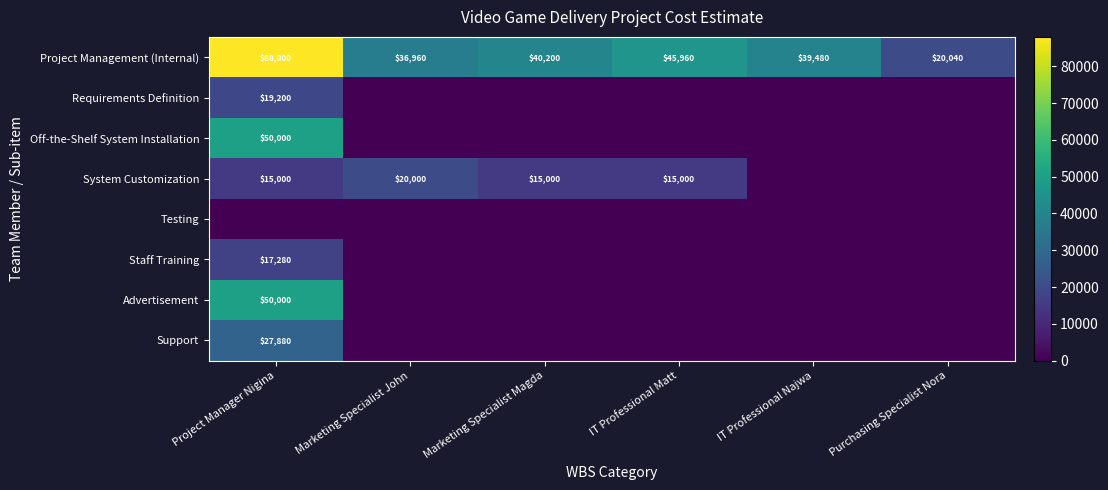

Rank the categories by Project Management (Internal) value from highest to lowest.

Project Manager Nigina, IT Professional Matt, Marketing Specialist Magda, IT Professional Najwa, Marketing Specialist John, Purchasing Specialist Nora